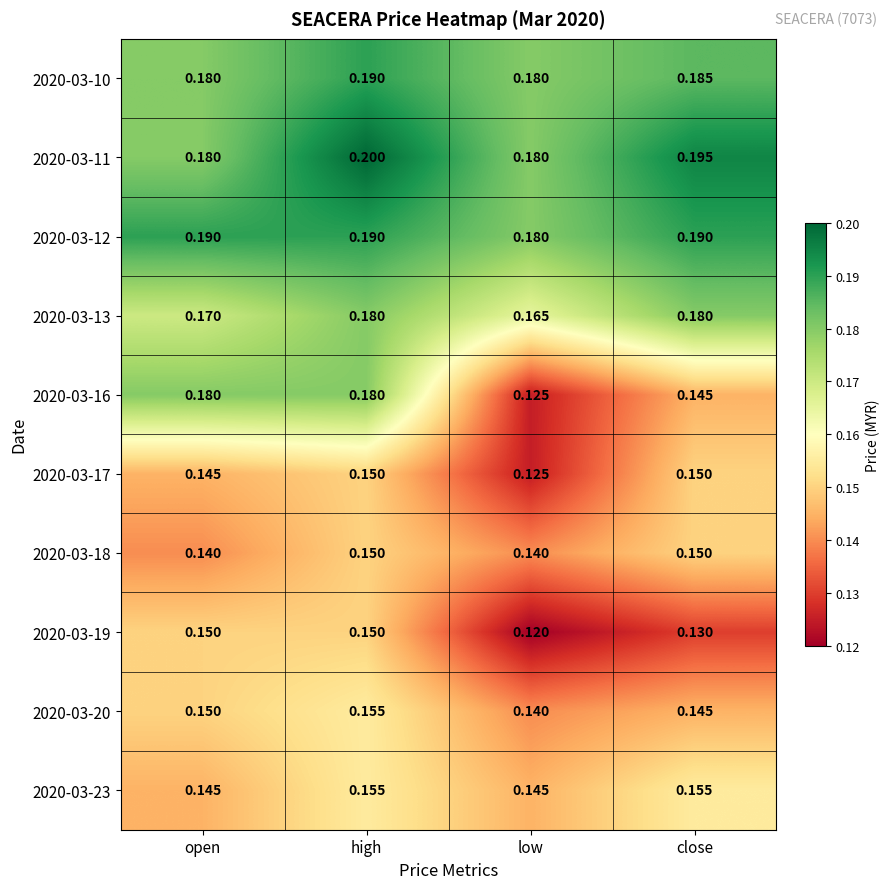

Which series has the largest total across all categories?

2020-03-11